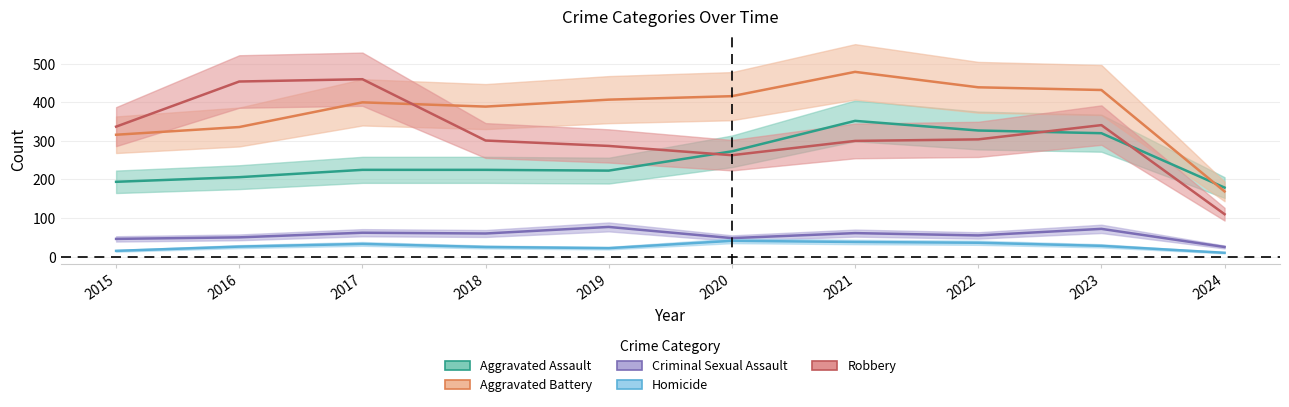

What is the minimum value for Homicide?

10